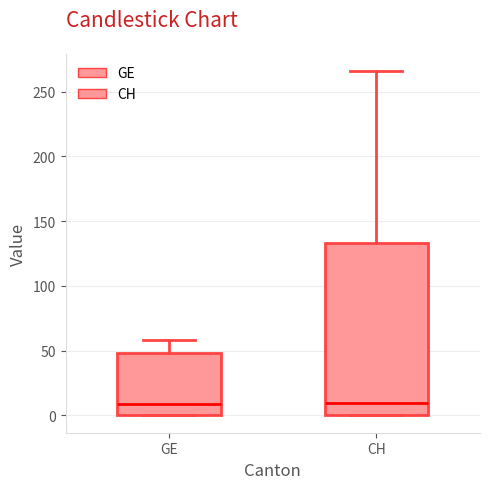

Which box is the tallest, from its lower edge to its upper edge?

CH